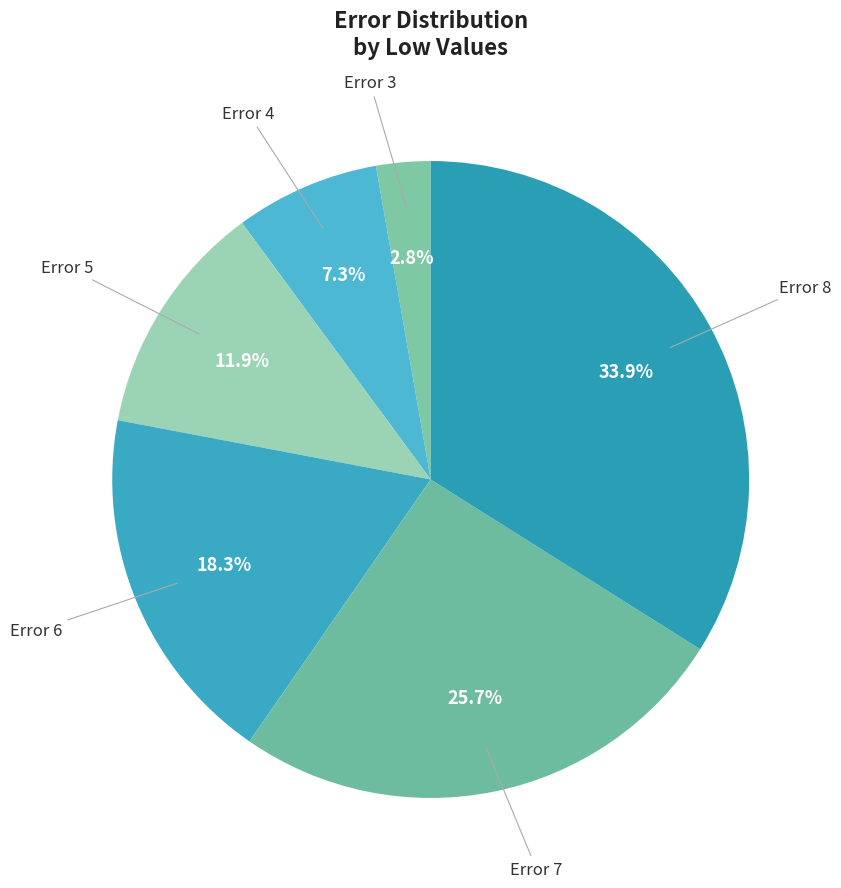

How many slices are in this pie chart?

6